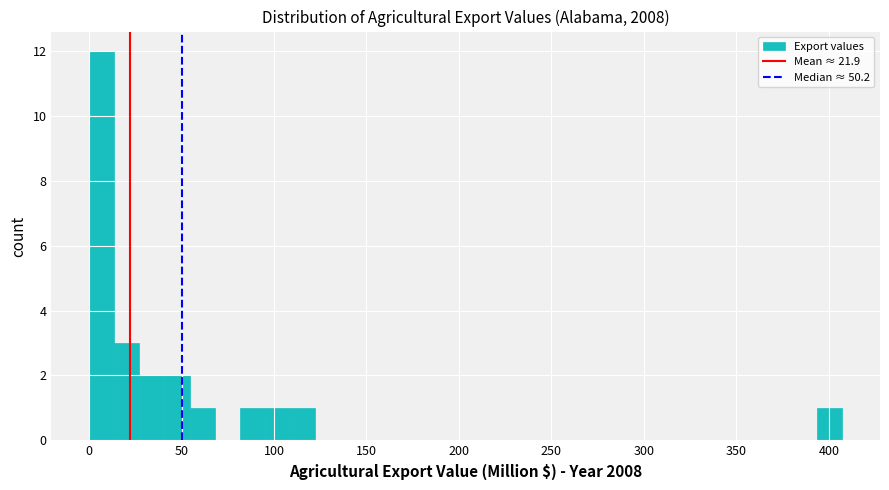

Read against the x-axis, roughly where is the centre of the tallest bar?

5